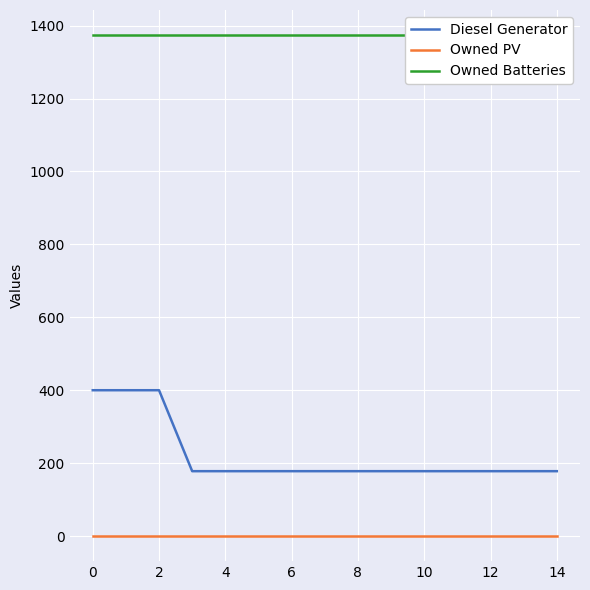

True or false: Diesel Generator and Owned Batteries cross at least once.

False